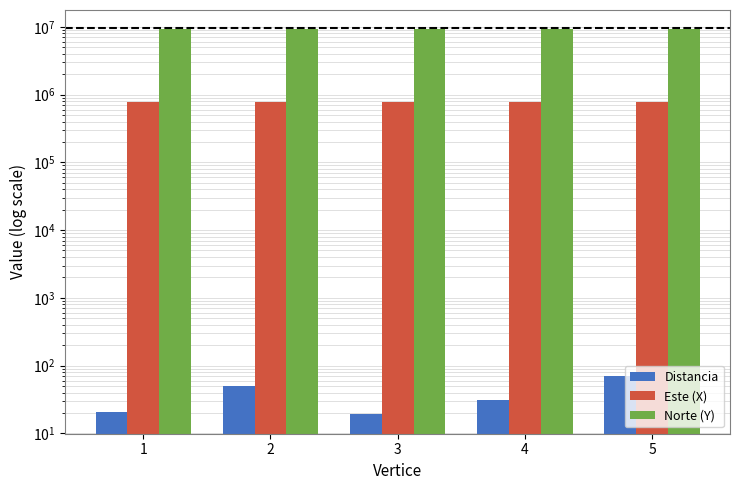

Is the value of Distancia at 5 greater than the value of Norte (Y) at 3?

No